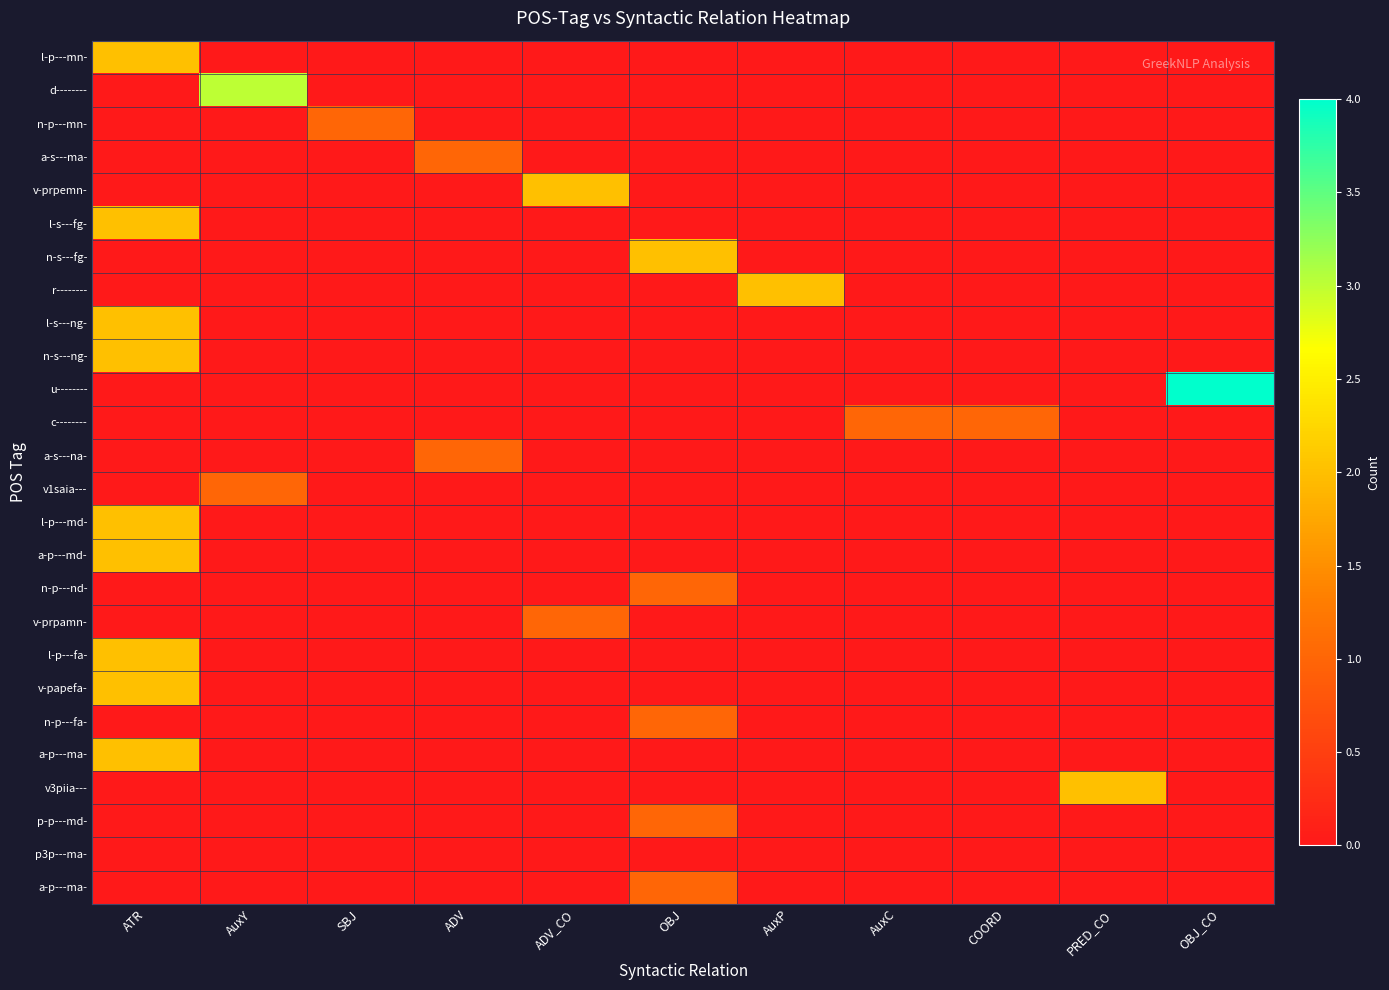

Which category has the lowest value across all series?

AuxY